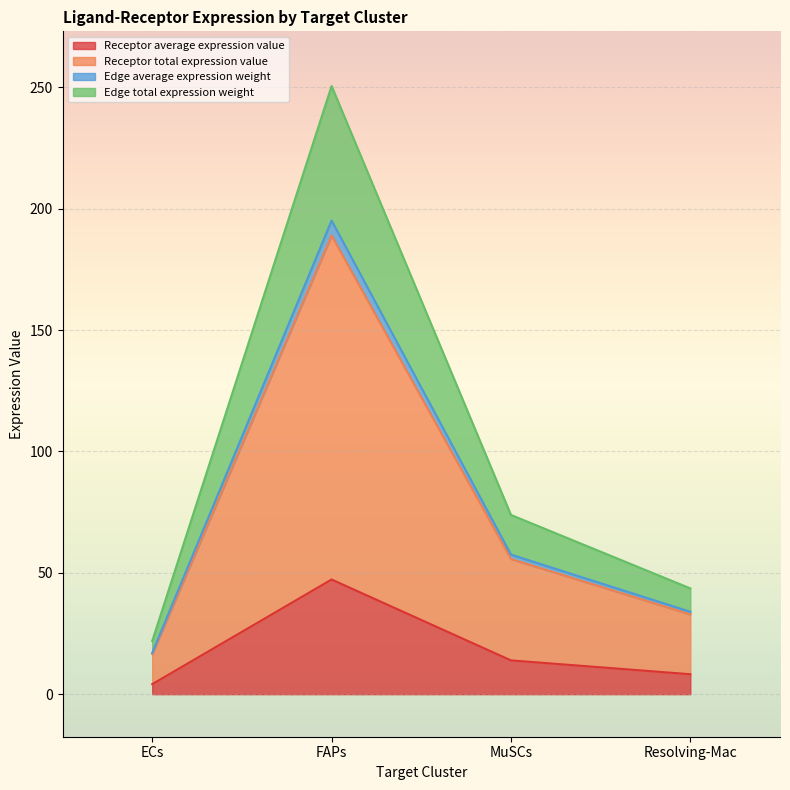

Which series has the largest total across all categories?

Edge total expression weight